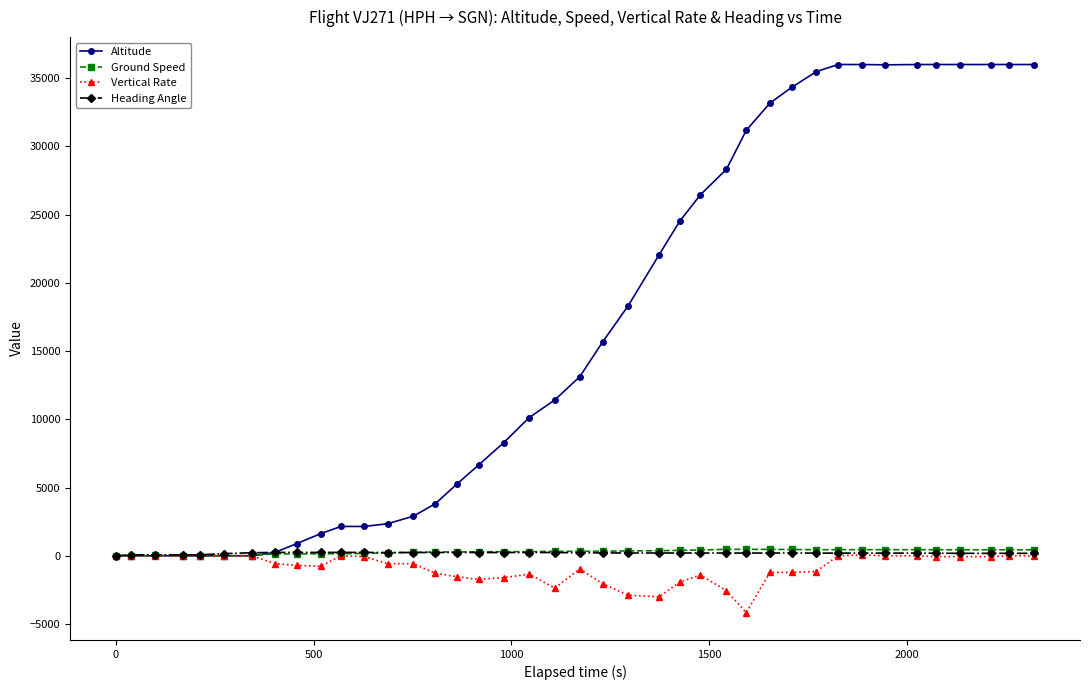

Which series has the largest range (max minus min)?

Altitude